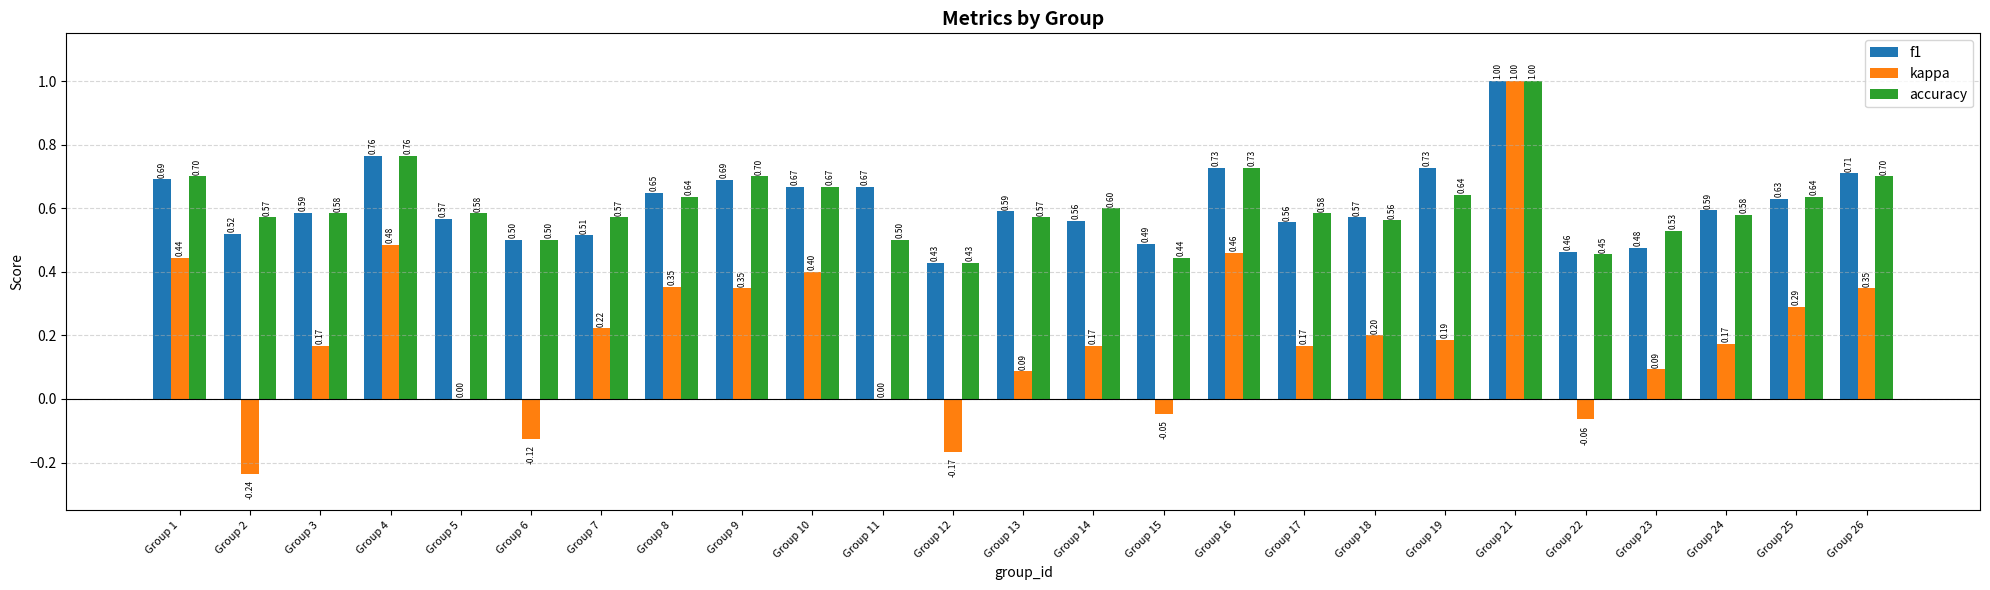

Which series has the largest total across all categories?

f1